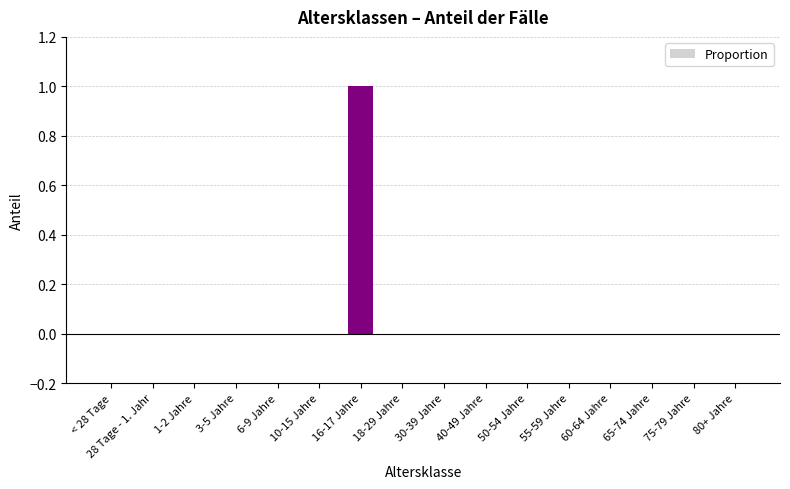

Is it true that the value at 30-39 Jahre is 0?

True